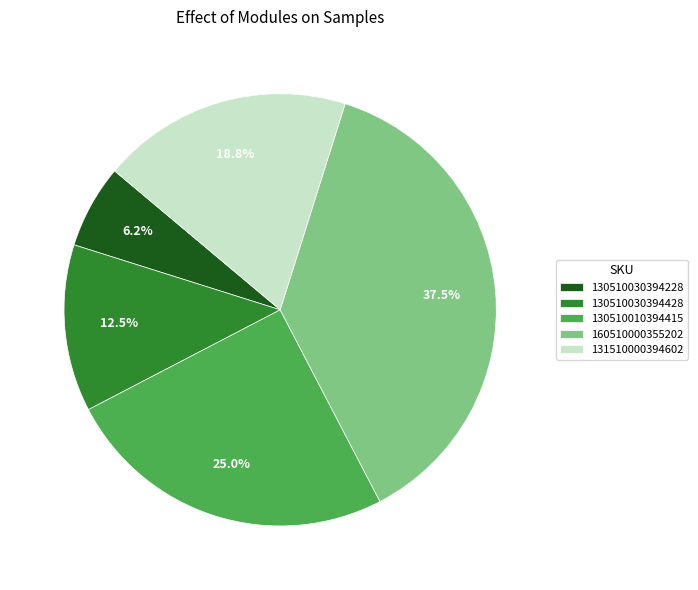

True or false: 131510000394602 accounts for 26% of the total.

False